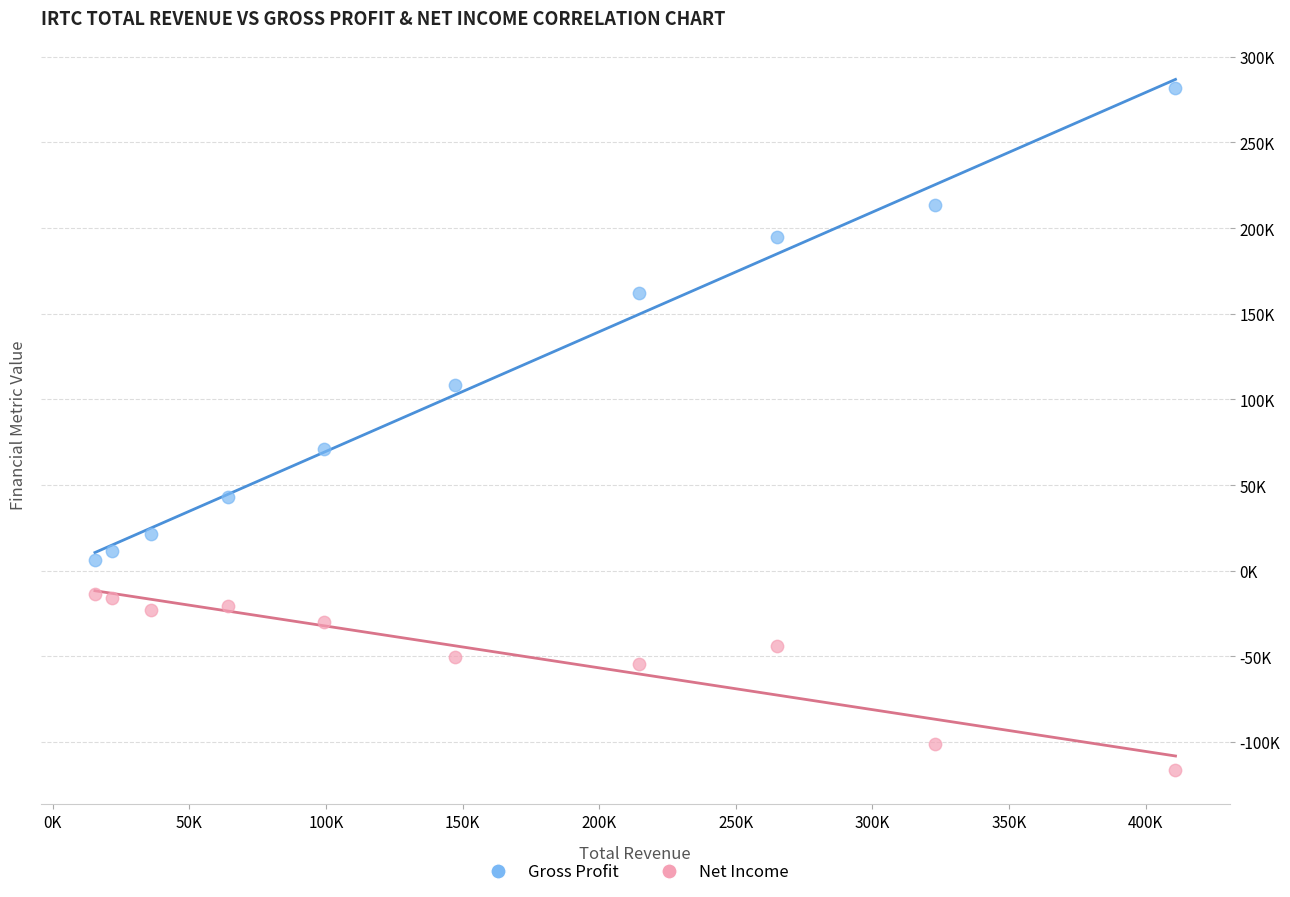

Which series contains the lowest Y value?

Net Income